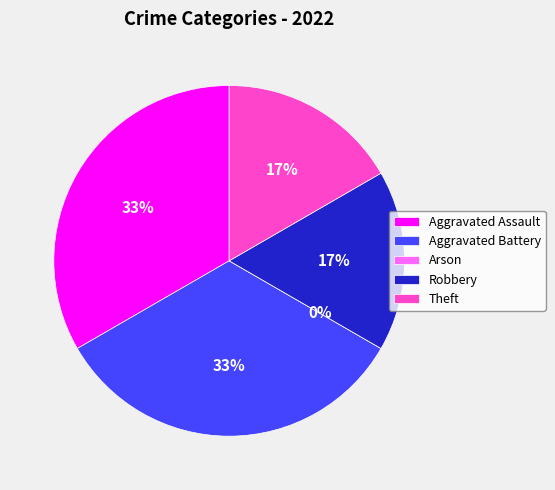

To the nearest percent, what is the average slice percentage?

20%